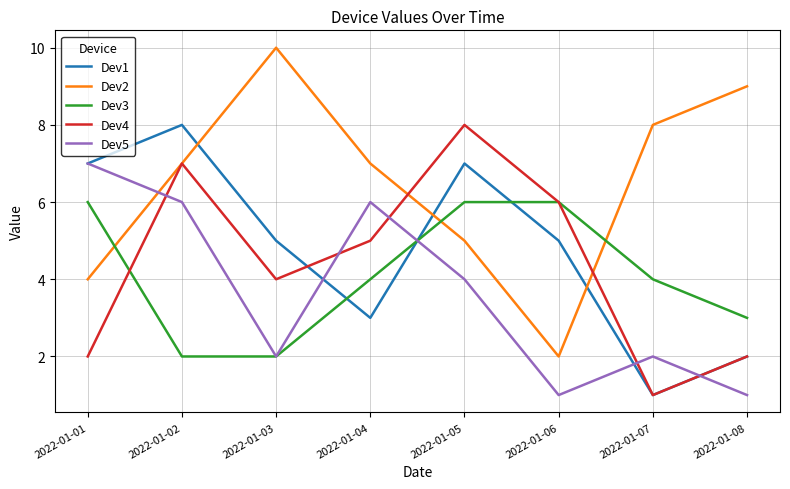

Which series has the widest spread of values?

Dev2